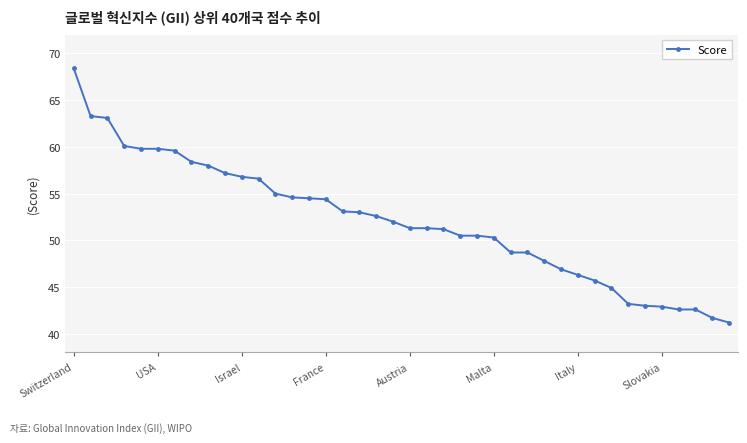

What is the difference between the maximum and second lowest values?

26.7